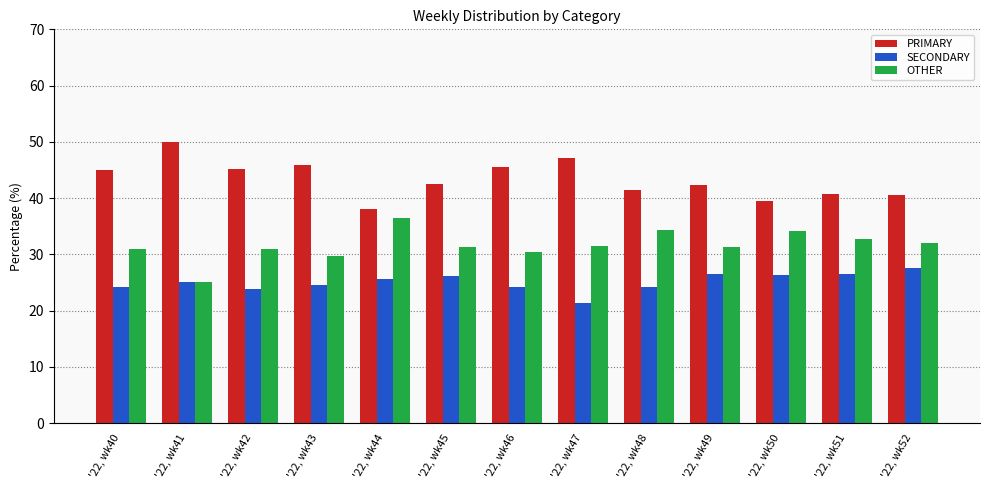

The OTHER series shows 29.7 at '22, wk43. True or false?

True